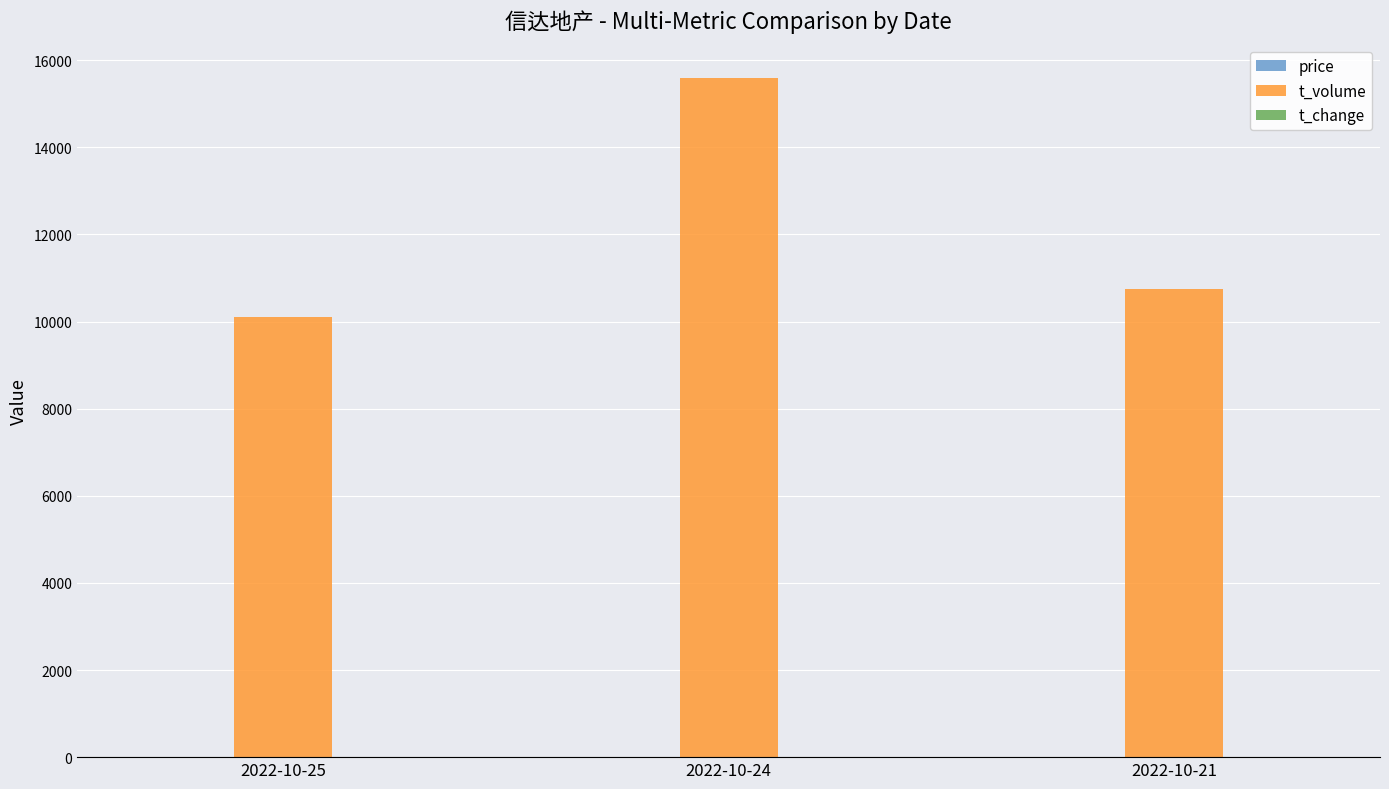

Does the chart contain stacked bars?

No